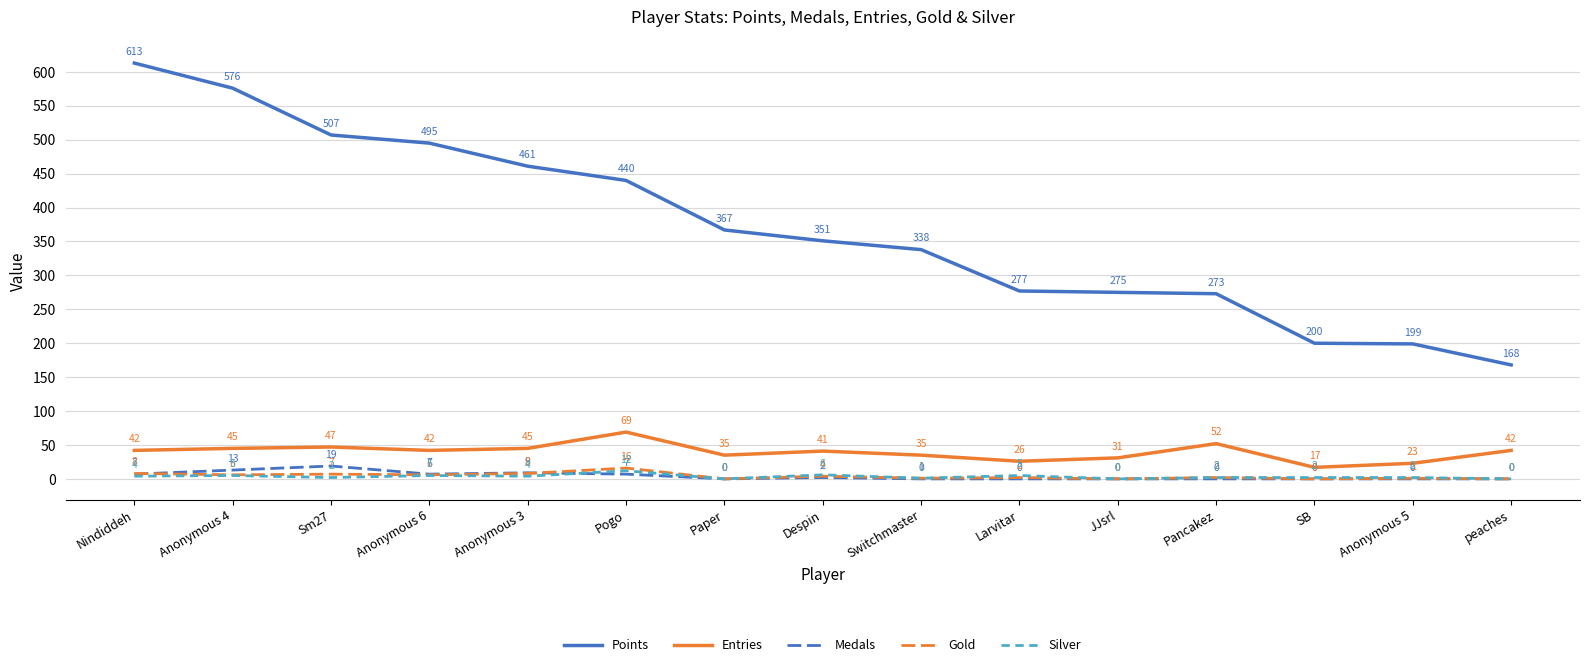

What is the spread (max minus min) of values at Nindiddeh?

609